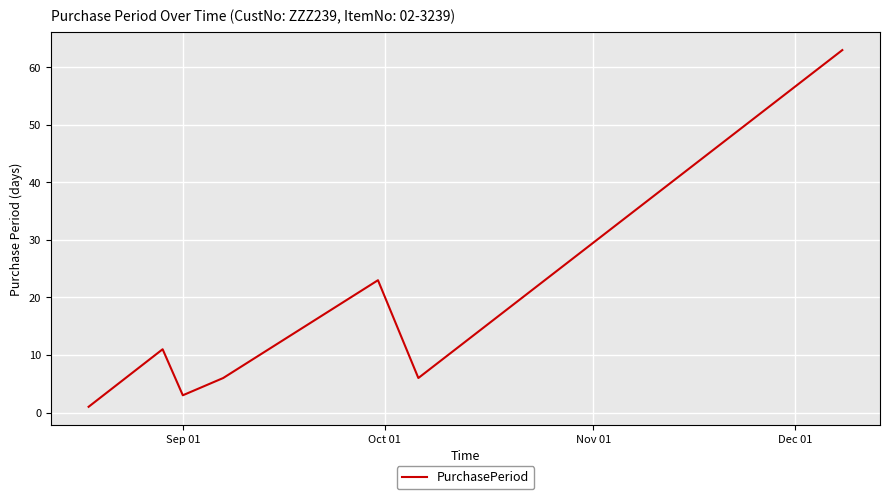

What is the maximum value shown in the chart?

63